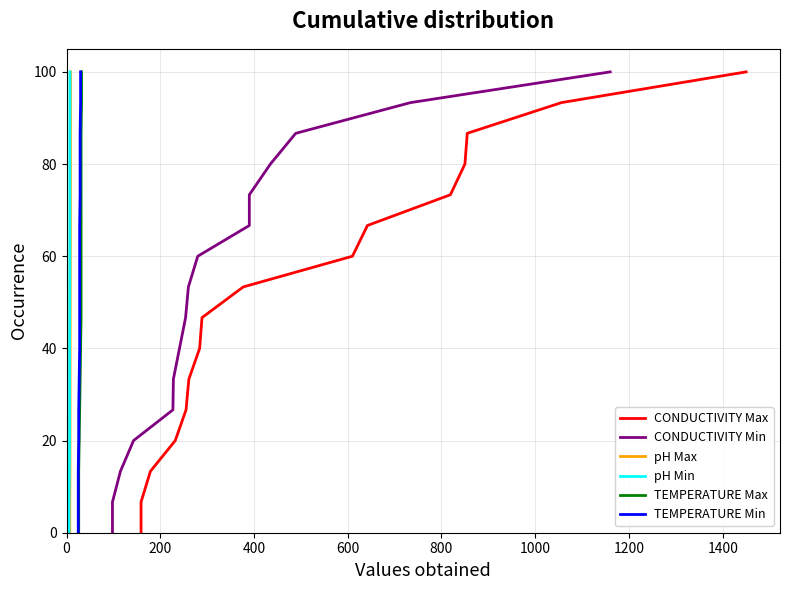

What are all the series names shown in the legend?

CONDUCTIVITY Max, CONDUCTIVITY Min, pH Max, pH Min, TEMPERATURE Max, TEMPERATURE Min